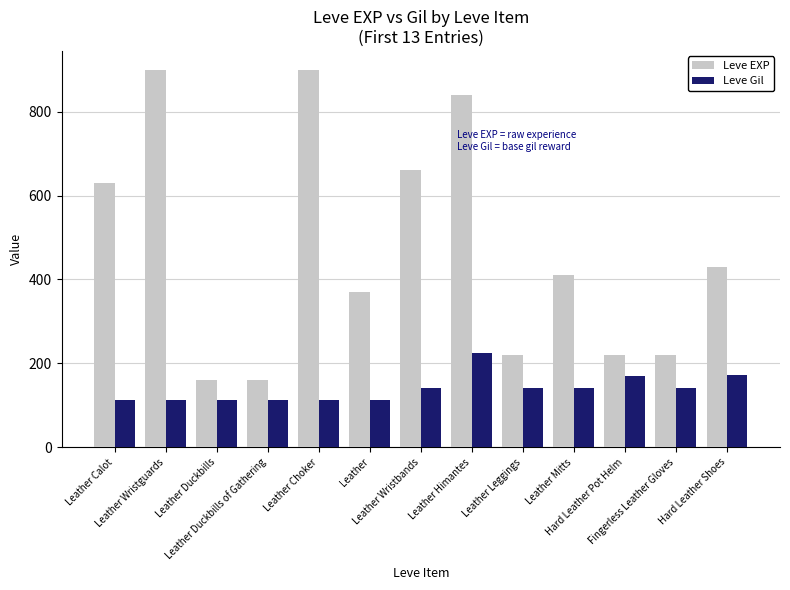

Which series has the widest spread of values?

Leve EXP